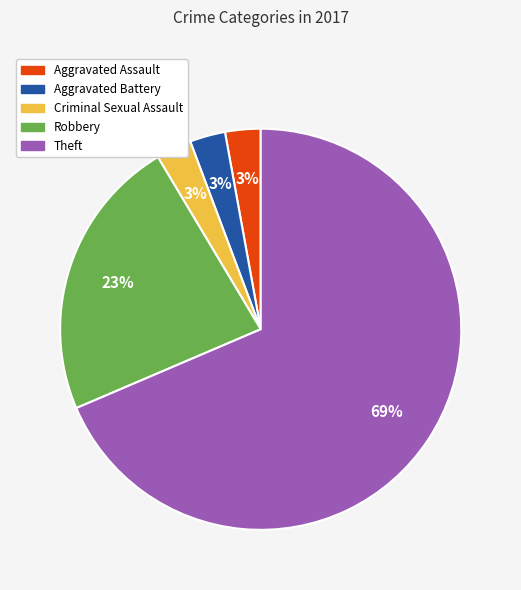

Is it true that Robbery is 32% of the pie?

False